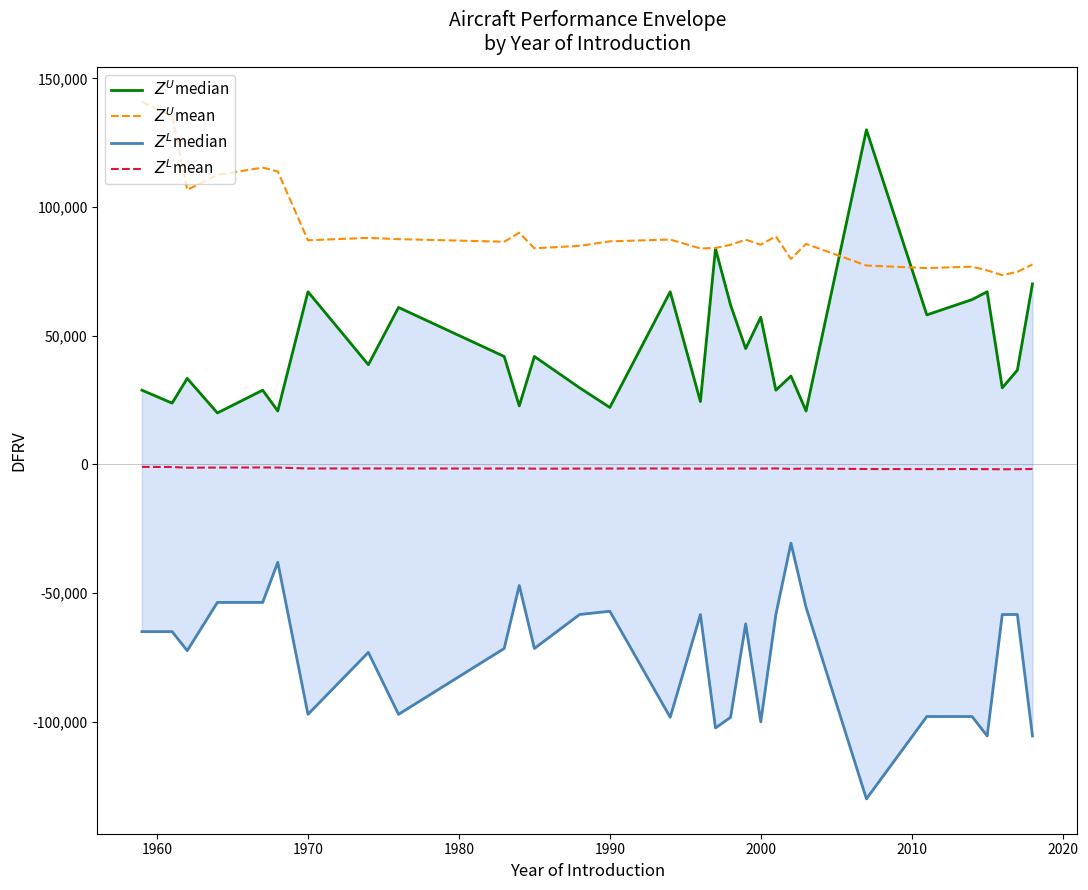

Reading left to right, list all the values displayed in this chart.

$Z^U$median: 28804.2	23774.9	33376.3	19964.8	28804.2	20726.8	67057.4	38710.4	60961.3	41910.9	22708.1	41910.9	29718.6	22098.5	67057.4	24384.5	83821.8	61875.7	44959.0	57151.2	28804.2	34290.7	20726.8	130000.0	58065.7	64009.4	67057.4	29718.6	36576.8	70105.5
$Z^U$mean: 140900.0	135150.0	106650.0	112450.0	115300.0	113800.0	87050.0	88000.0	87500.0	86500.0	90000.0	83950.0	84900.0	86650.0	87350.0	83900.0	84050.0	85300.0	87300.0	85350.0	88600.0	79800.0	85650.0	77250.0	76250.0	76800.0	75350.0	73500.0	74800.0	77650.0
$Z^L$median: -65008.2	-65008.2	-72408.8	-53662.7	-53662.7	-38062.7	-97153.6	-73077.1	-97153.6	-71561.1	-47077.1	-71561.1	-58357.4	-57085.9	-98294.7	-58357.4	-102451.4	-98294.7	-61976.2	-100087.8	-58341.1	-30629.5	-55586.2	-130000.0	-98001.3	-98001.3	-105548.6	-58357.4	-58357.4	-105548.6
$Z^L$mean: -1005.0	-1045.0	-1325.0	-1260.0	-1225.0	-1245.0	-1625.0	-1605.0	-1615.0	-1635.0	-1570.0	-1685.0	-1665.0	-1630.0	-1620.0	-1685.0	-1680.0	-1655.0	-1620.0	-1655.0	-1595.0	-1770.0	-1655.0	-1830.0	-1855.0	-1840.0	-1875.0	-1925.0	-1890.0	-1820.0